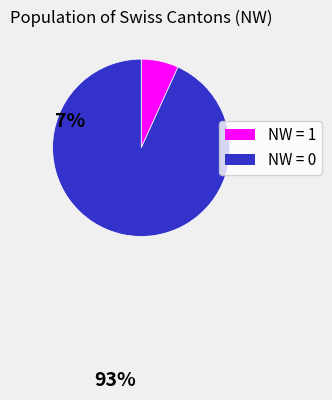

Count the number of slices in the pie.

2